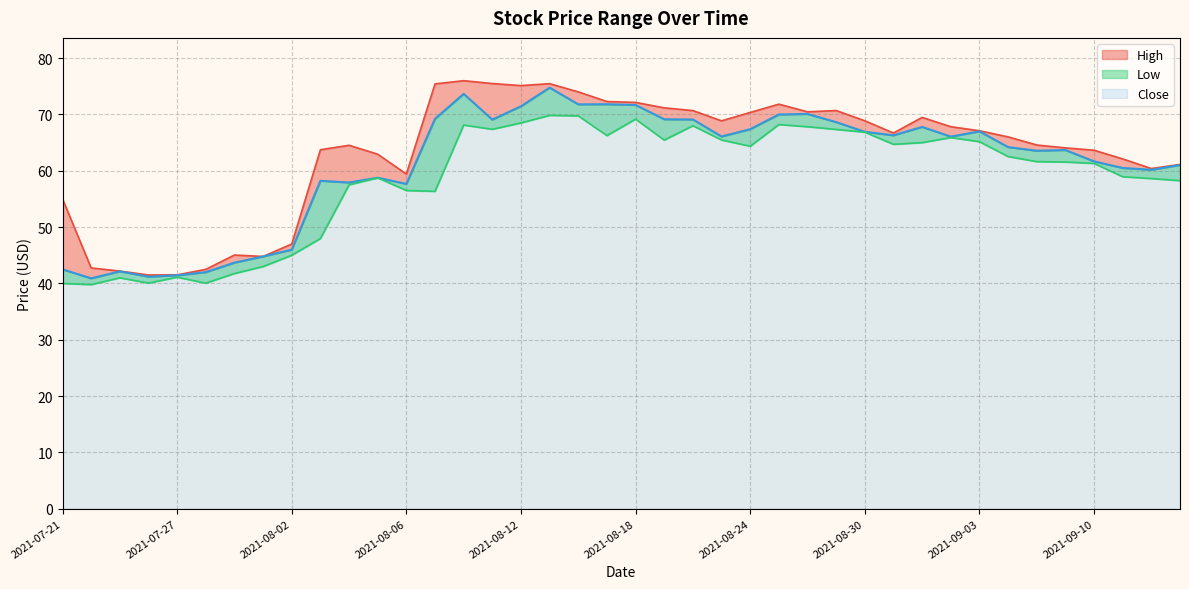

The value of Close at 2021-08-06 is 76.0. True or false?

False